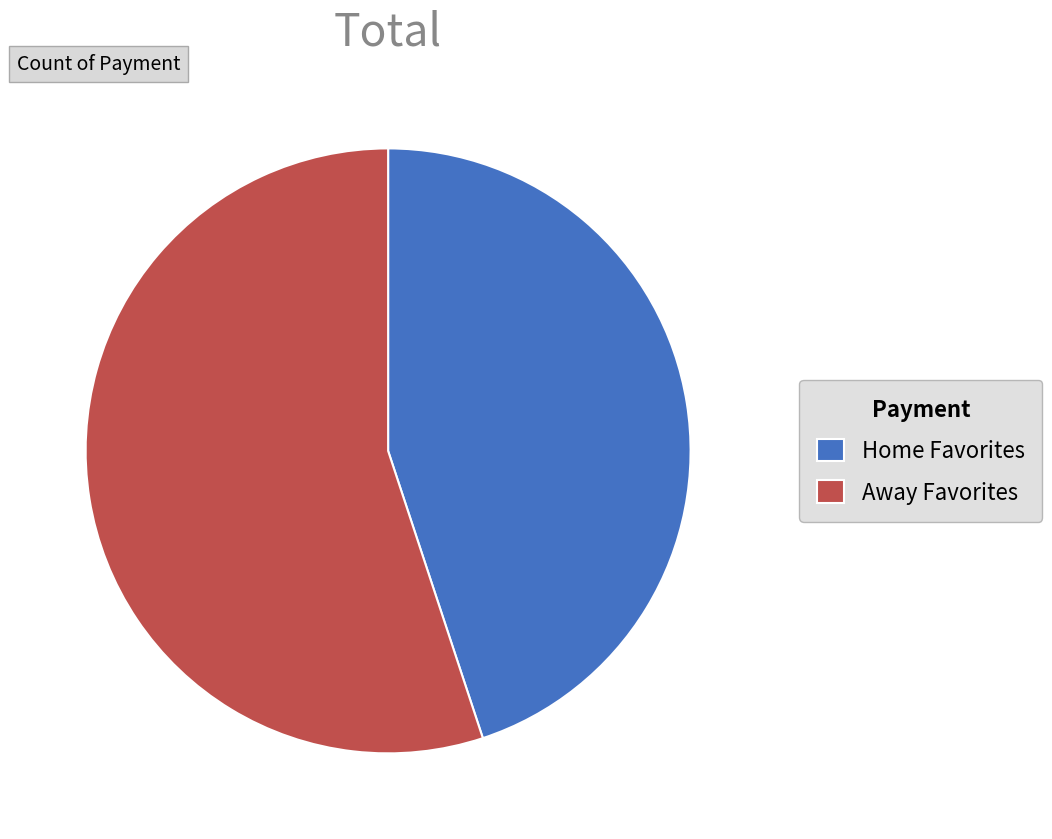

Is there any slice that represents more than half of the pie?

Yes